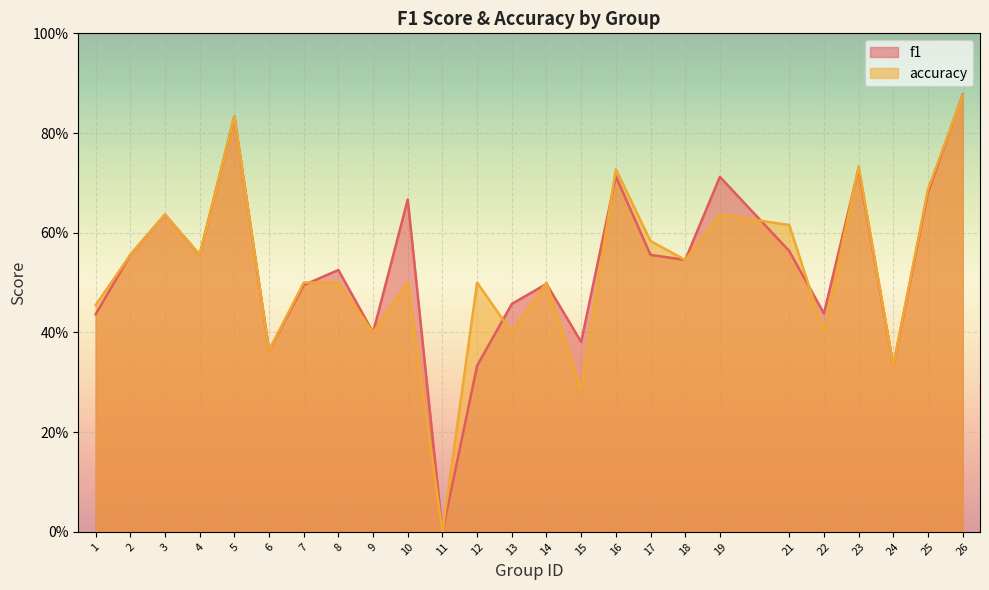

Does the chart display data point markers on the line(s)?

No